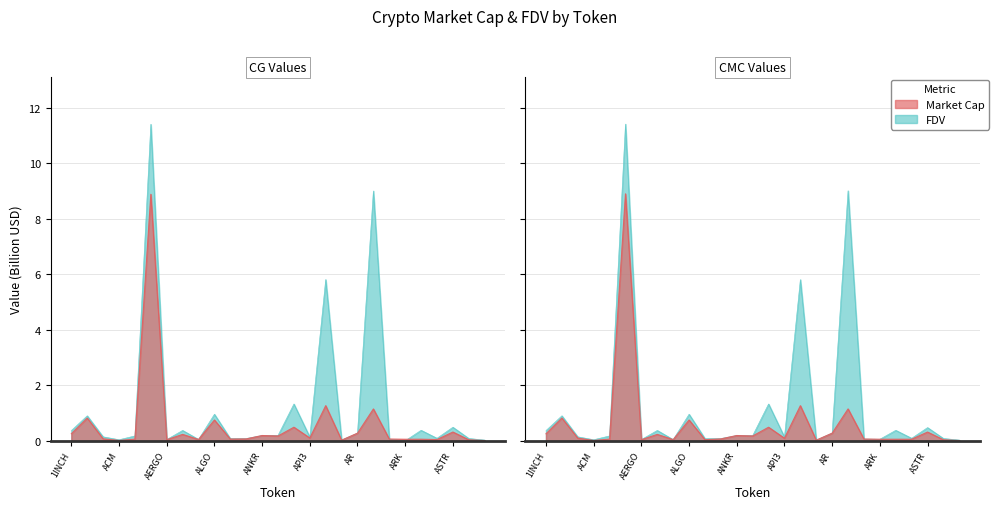

Between which two adjacent categories do CG_FDV and CMC_FDV first intersect?

1INCH and AAVE